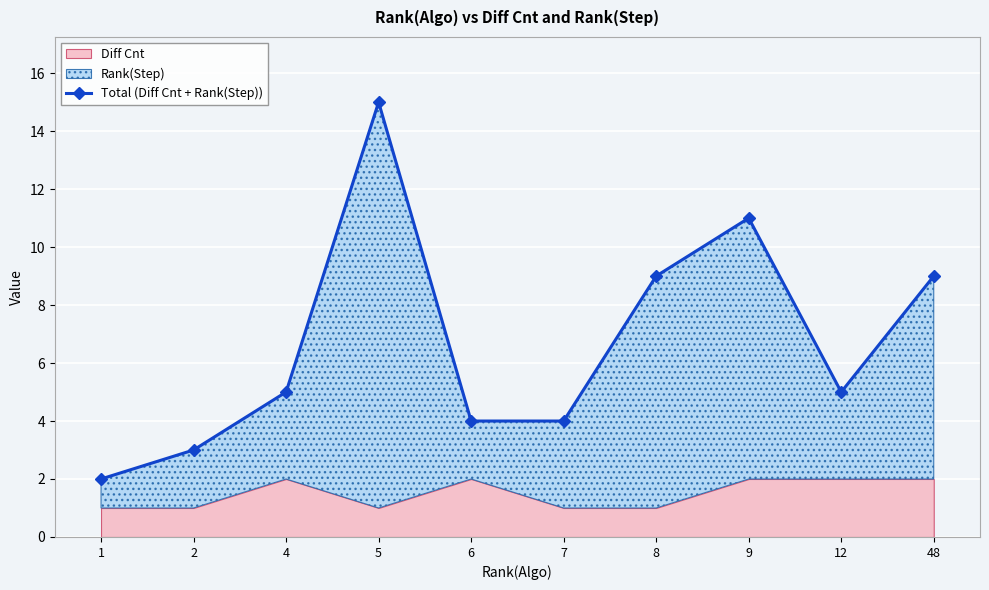

What is the maximum value shown in the chart?

15